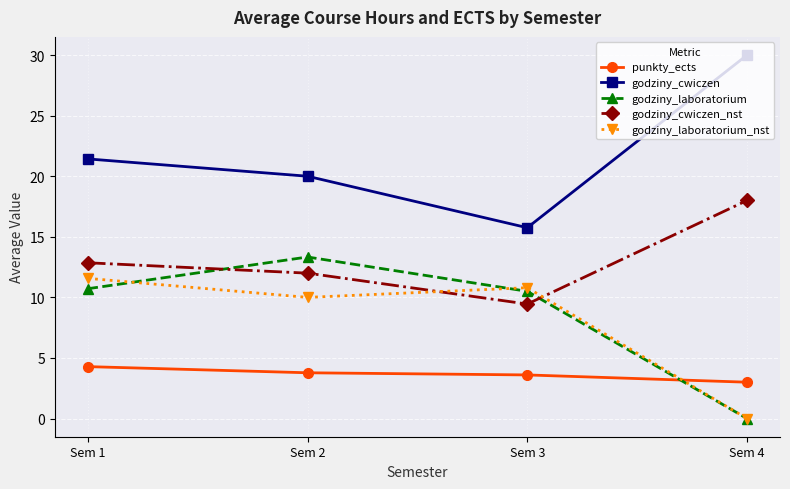

What is the sum of the punkty_ects values at Sem 1 and Sem 3?

7.9